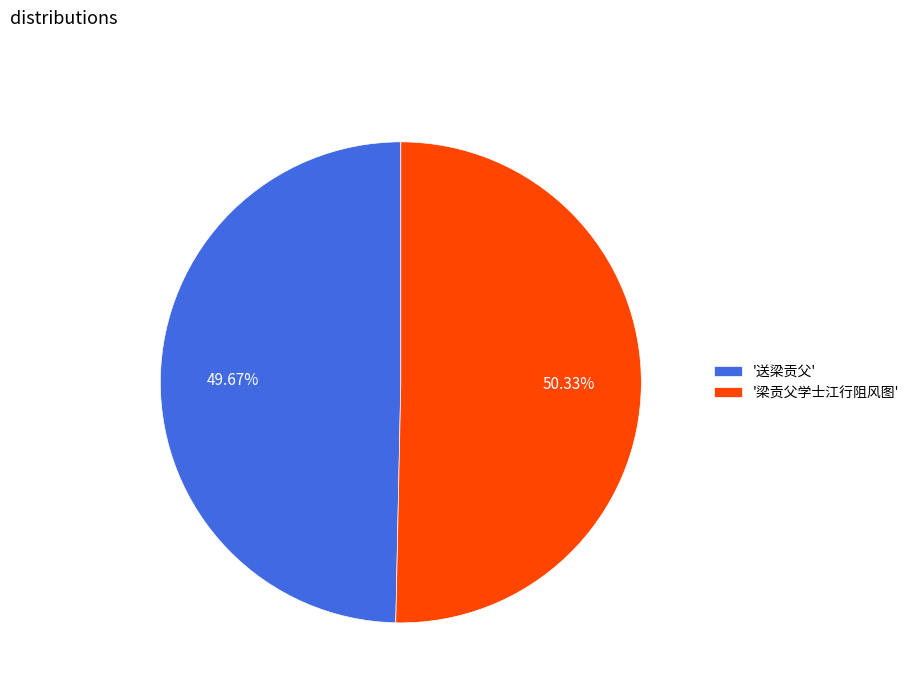

Which category has the biggest portion of the pie?

'梁贡父学士江行阻风图'